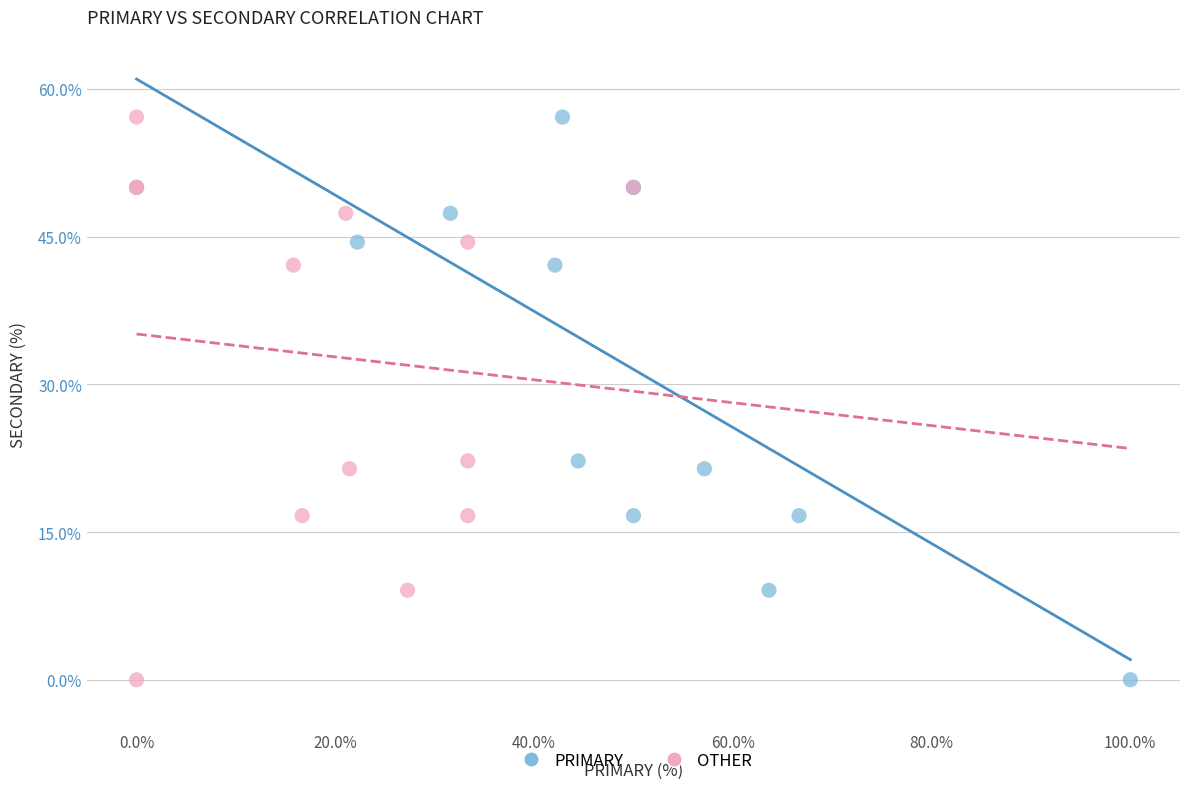

What are all the series names shown in the legend?

PRIMARY, OTHER